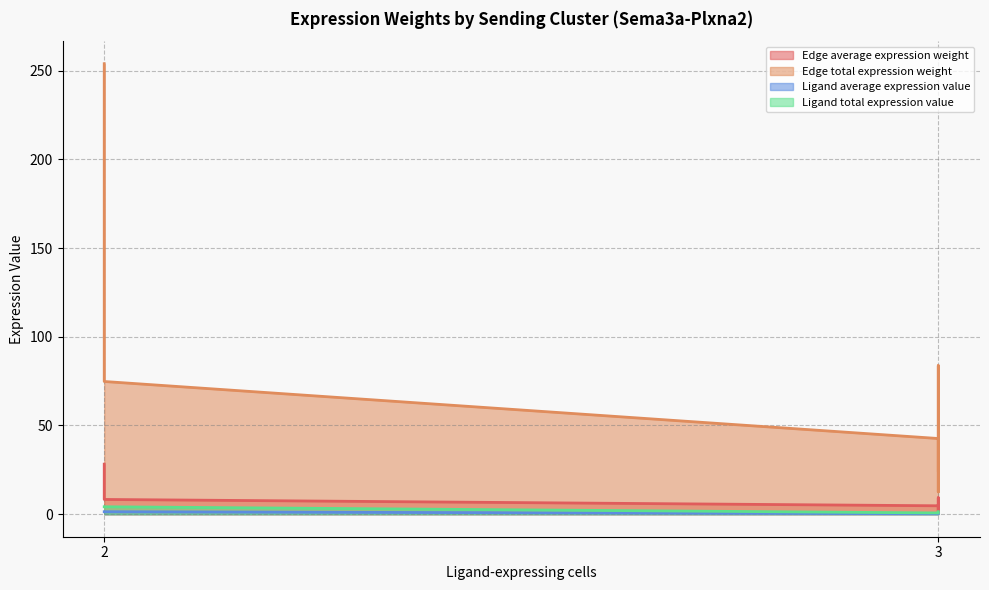

True or false: Ligand total expression value and Edge total expression weight intersect in this chart.

False